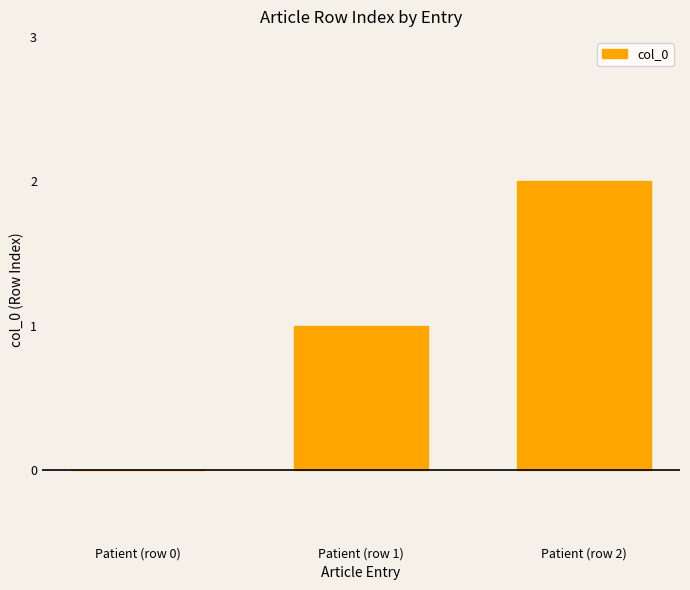

Count the number of data series in this chart.

1